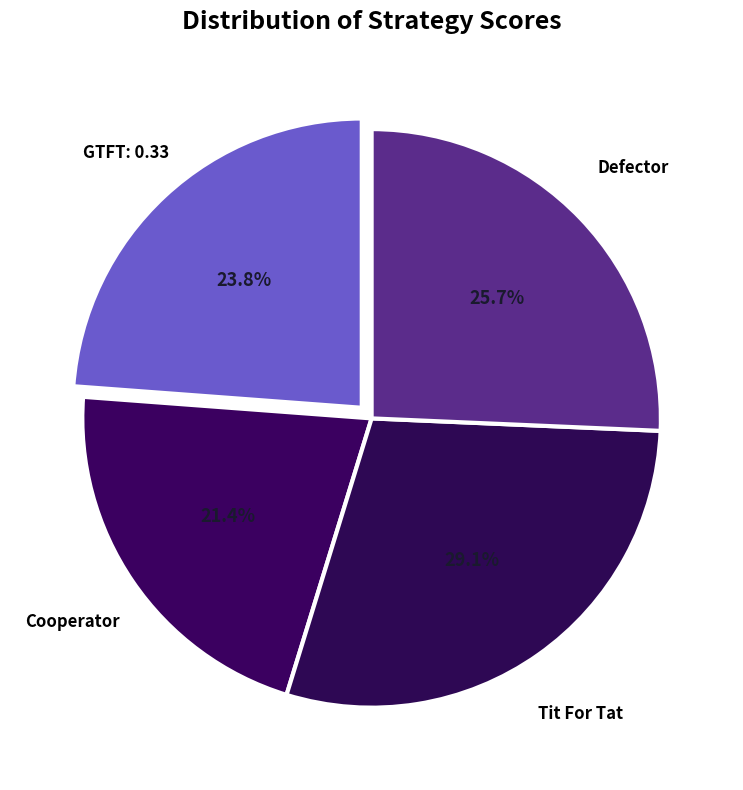

What is the ratio of the value at Tit For Tat to the value at GTFT: 0.33?

1.2